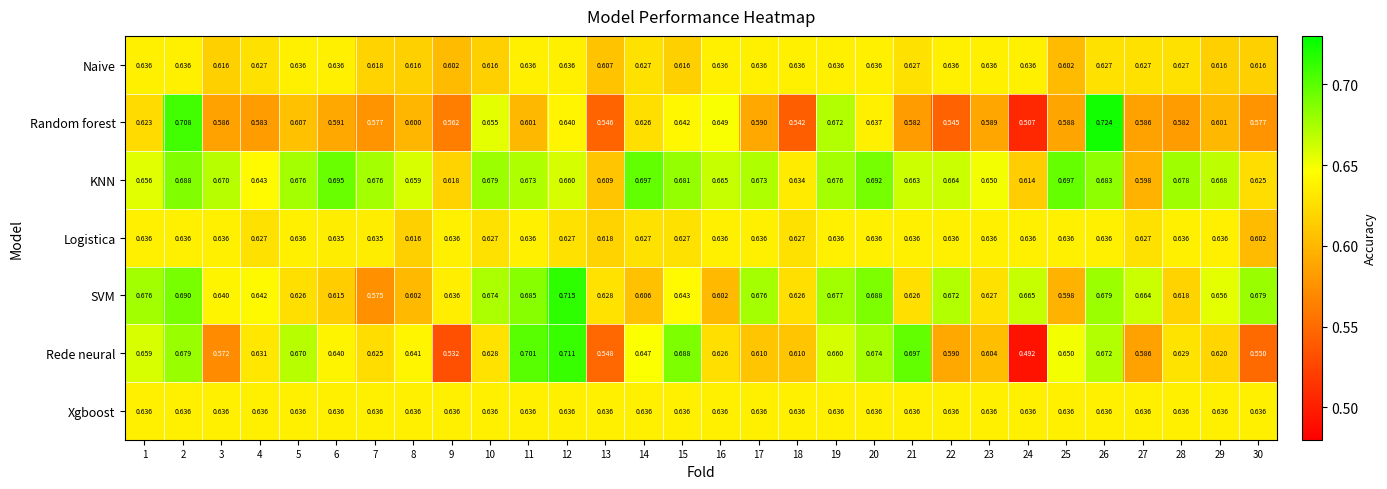

Between 15 and 19, which series saw the biggest shift?

SVM